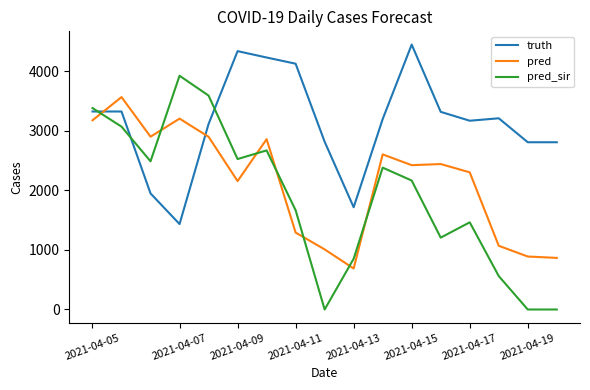

List the series in order of their overall mean, highest first.

truth, pred, pred_sir